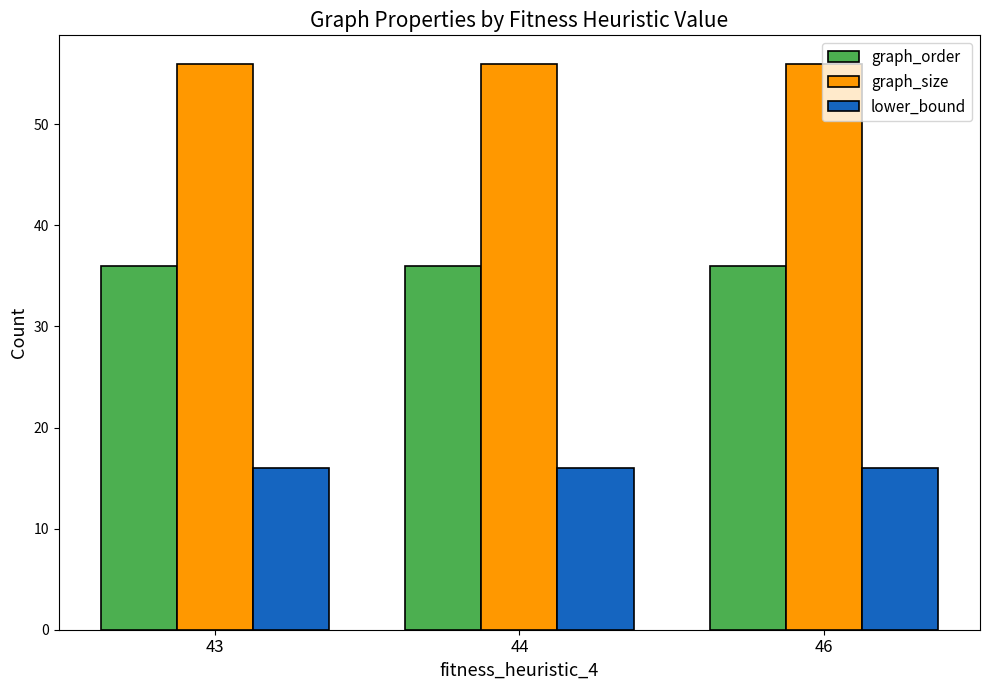

What are all the series names shown in the legend?

graph_order, graph_size, lower_bound